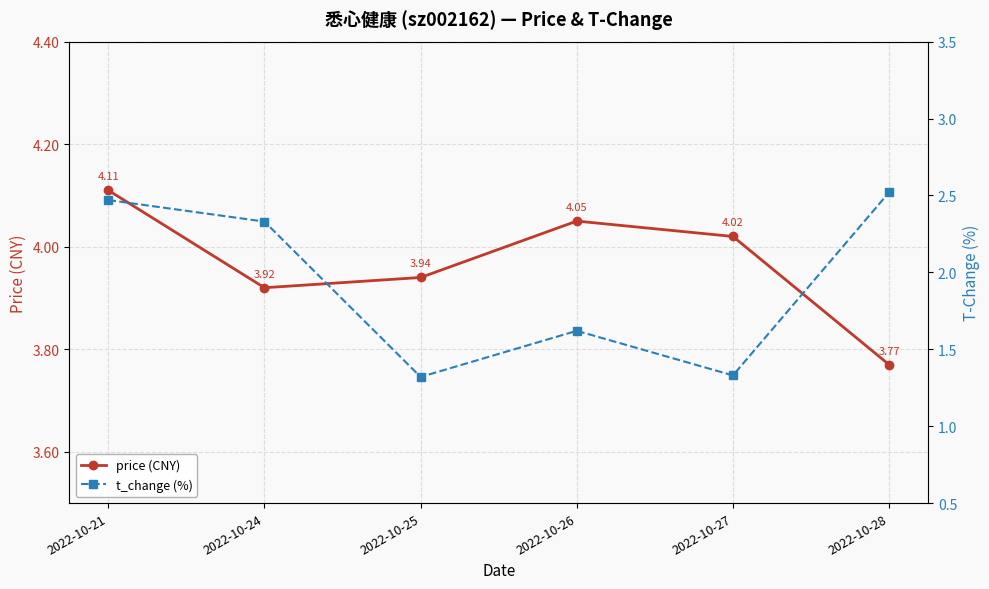

Where is the first local minimum for t_change (%)?

2022-10-25